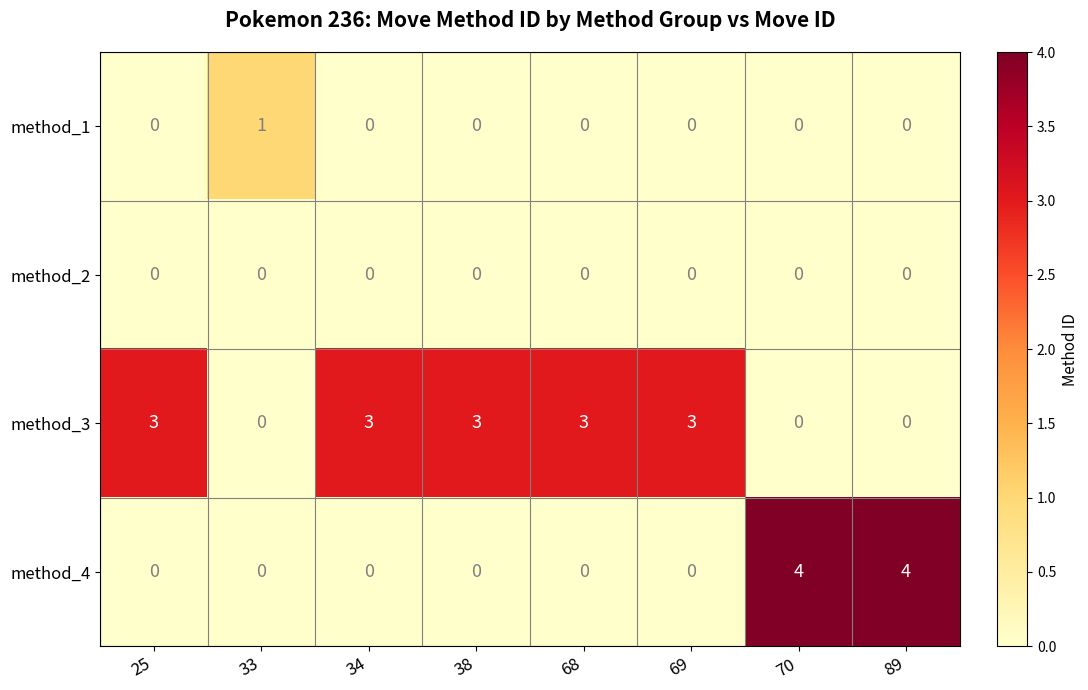

Which series has the largest range (max minus min)?

method_4